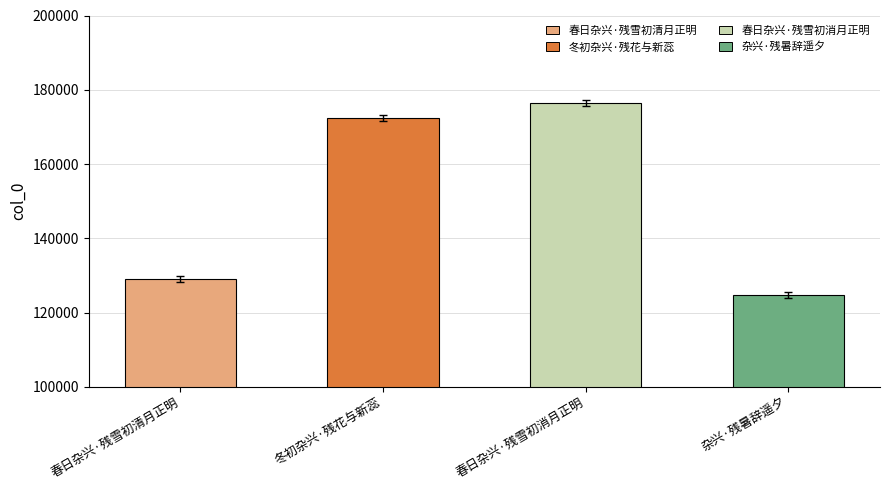

Reading left to right, transcribe all the data shown in this chart.

129062	172458	176457	124755